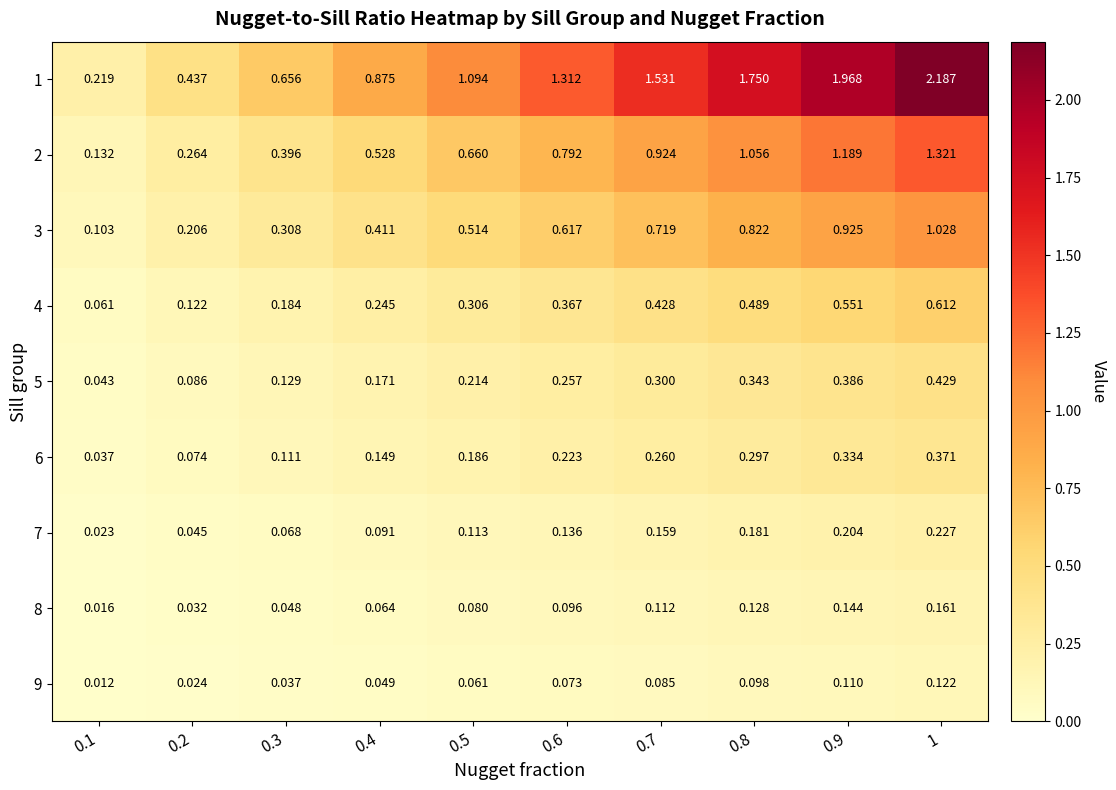

Is the value of 6 at 0.1 greater than the value of 4 at 1?

No